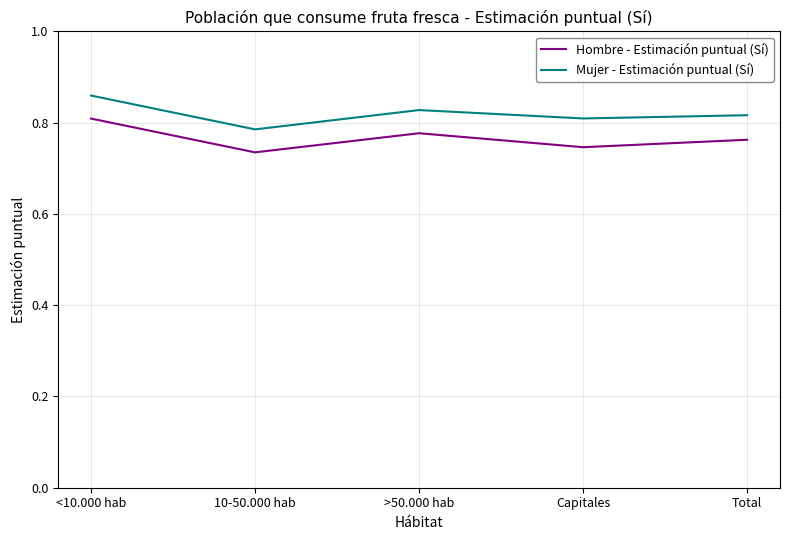

What is the total value across all series at 10-50.000 hab?

1.5